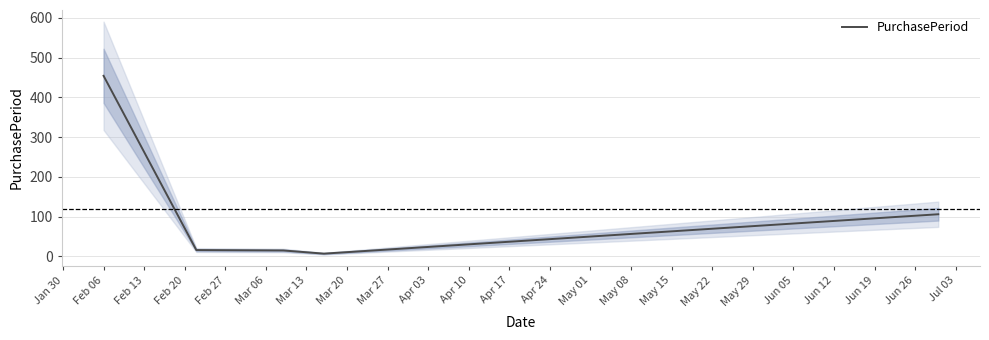

What is the highest value of the PurchasePeriod series?

454